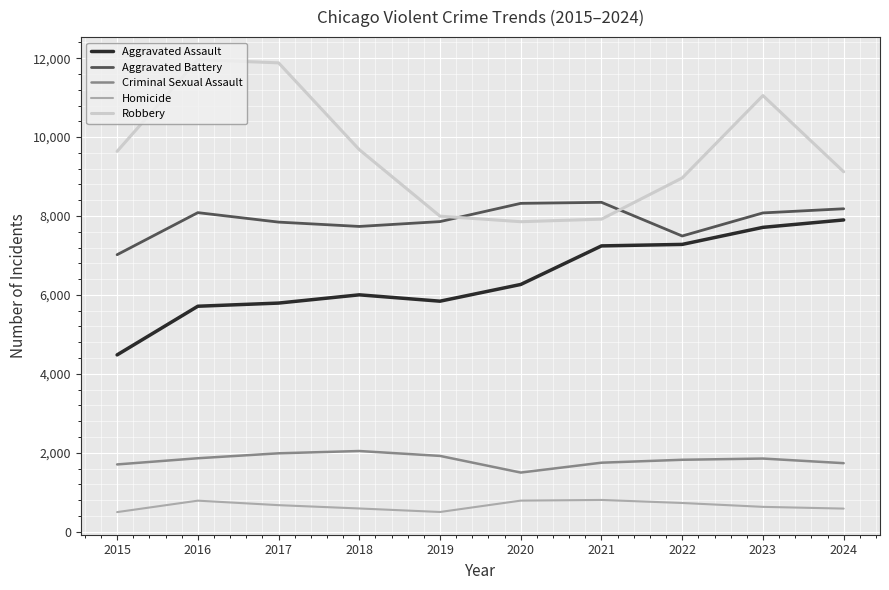

What is the smallest value displayed?

496